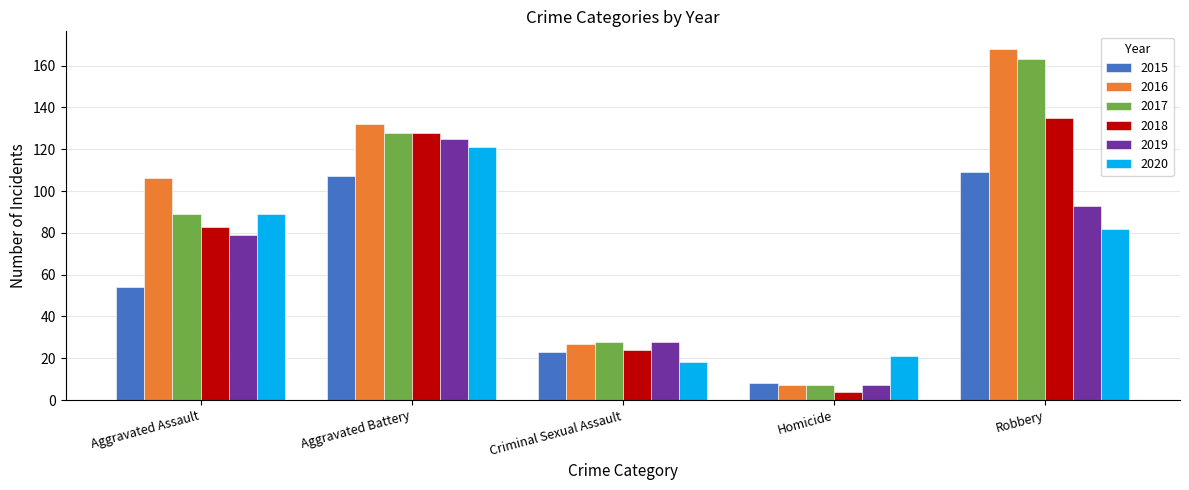

Is it true that 2019 equals 218 at Aggravated Battery?

False